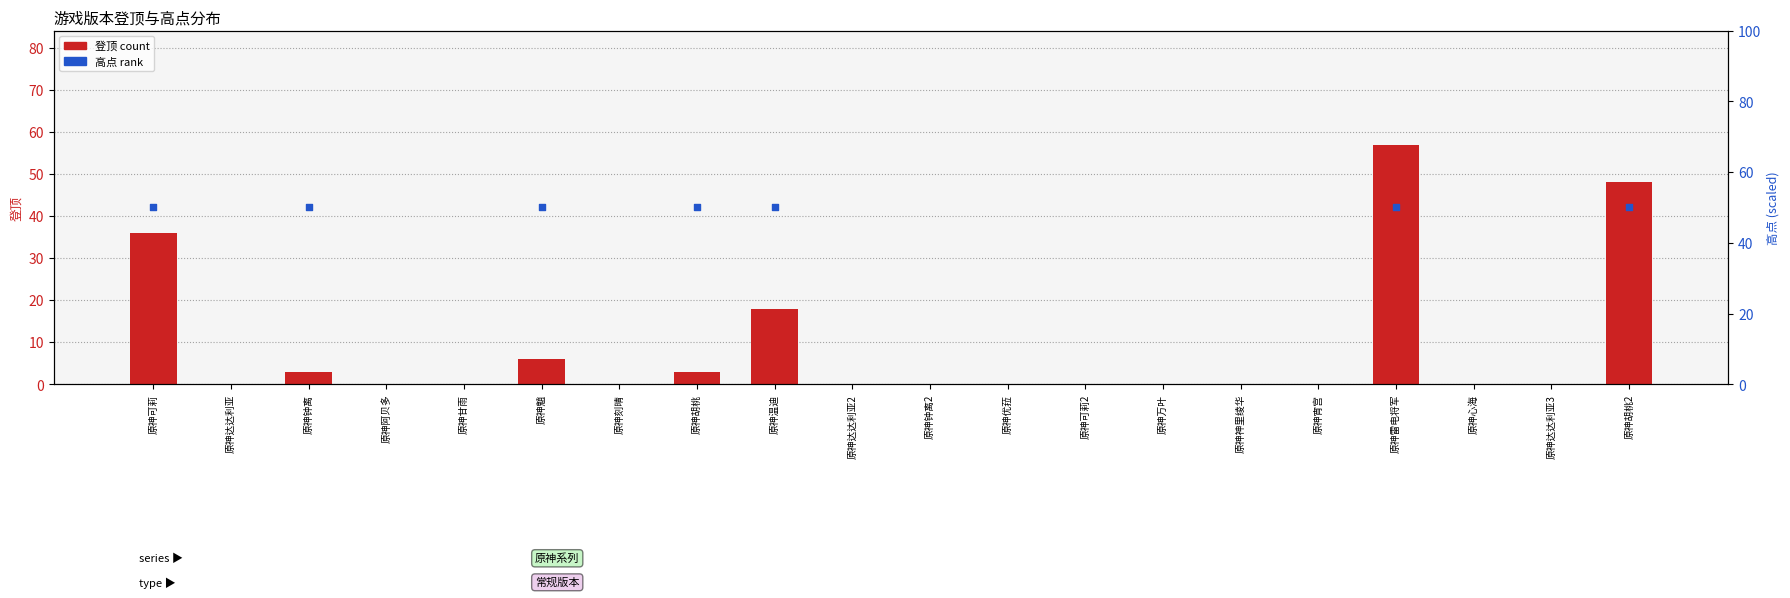

What is the change in value from 原神钟离 to 原神雷电将军?

+54